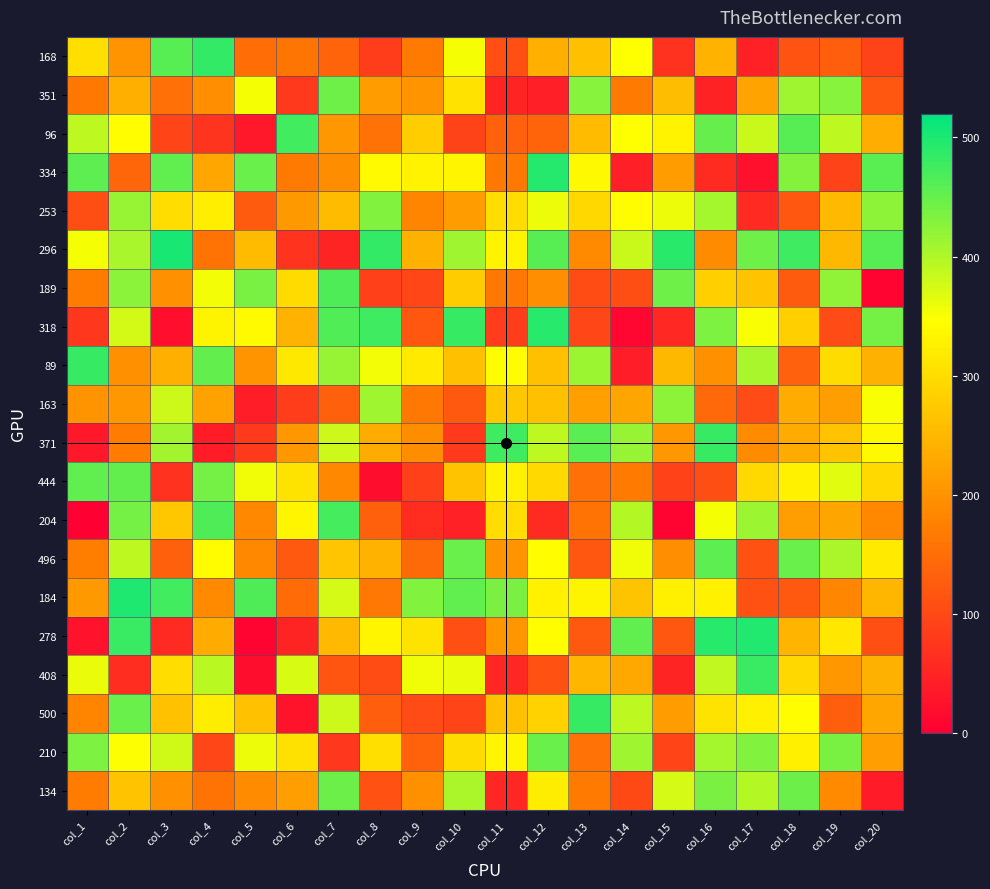

Which has a higher value, col_15 or col_13?

col_13